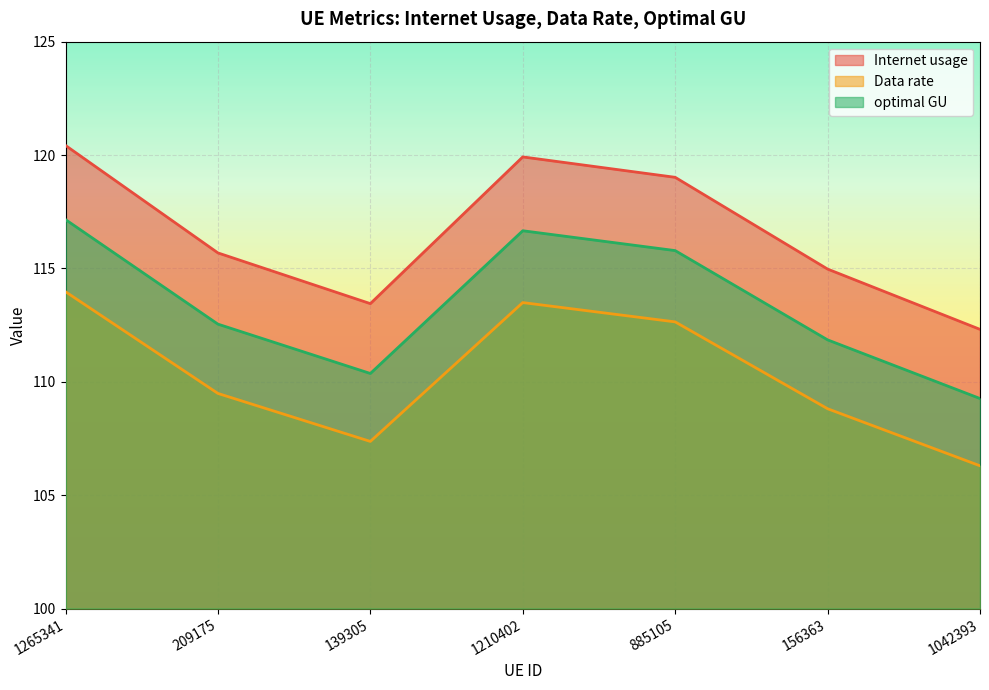

Reading left to right, list all the values displayed in this chart.

Internet usage: 120.4	115.7	113.4	119.9	119.0	115.0	112.3
Data rate: 114.0	109.5	107.4	113.5	112.6	108.8	106.3
optimal GU: 117.2	112.5	110.4	116.7	115.8	111.8	109.3